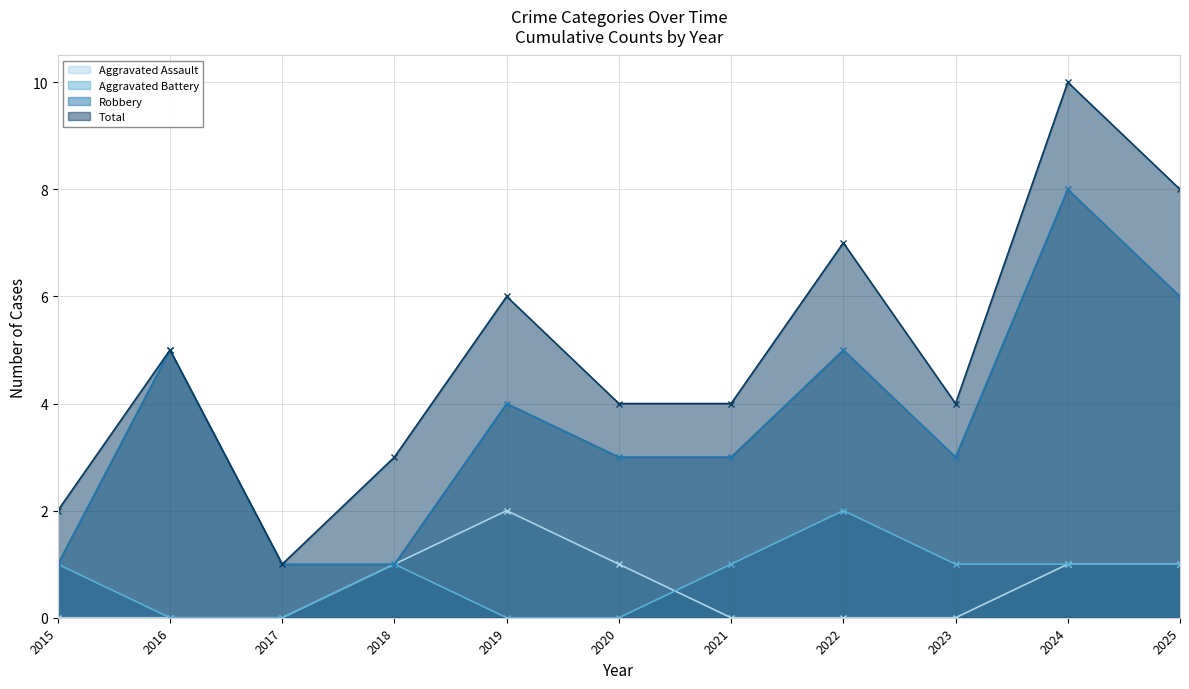

True or false: Total and Robbery intersect in this chart.

False